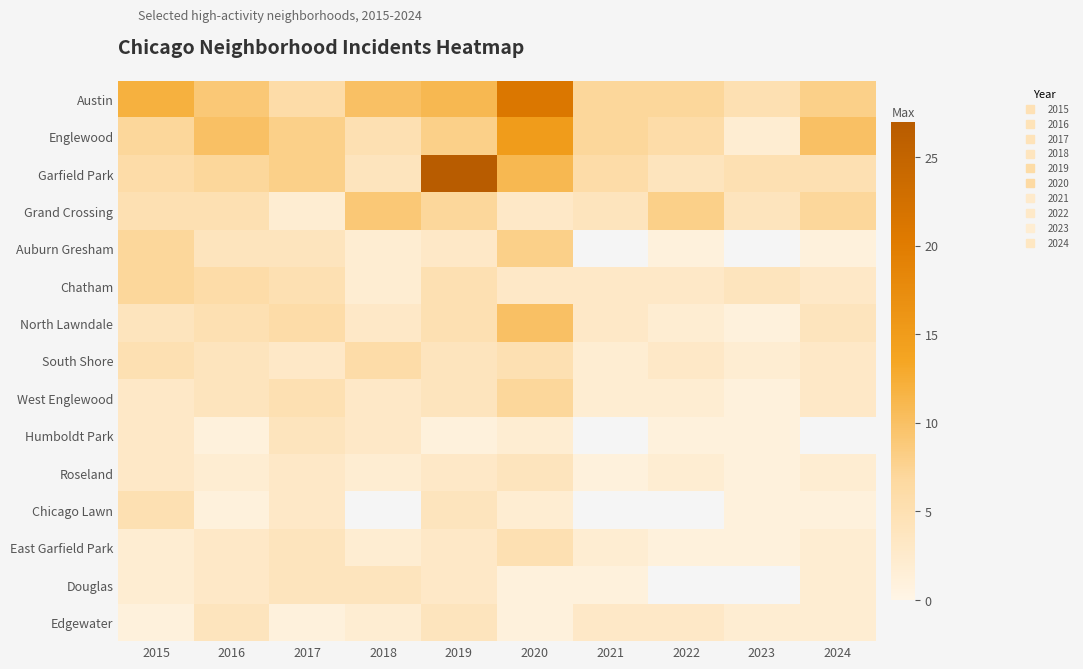

How many positive values does the Humboldt Park series have?

8